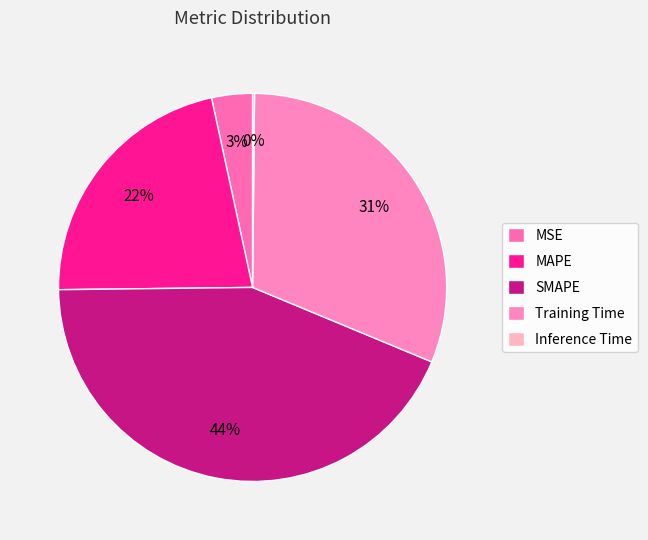

What is the ratio of the value at MAPE to the value at Training Time?

0.7